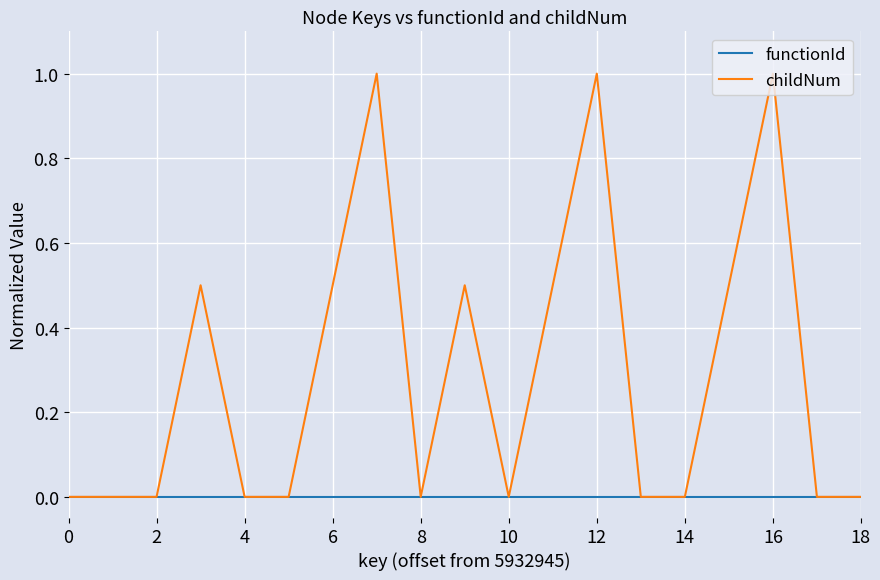

How many lines are shown in the chart?

2